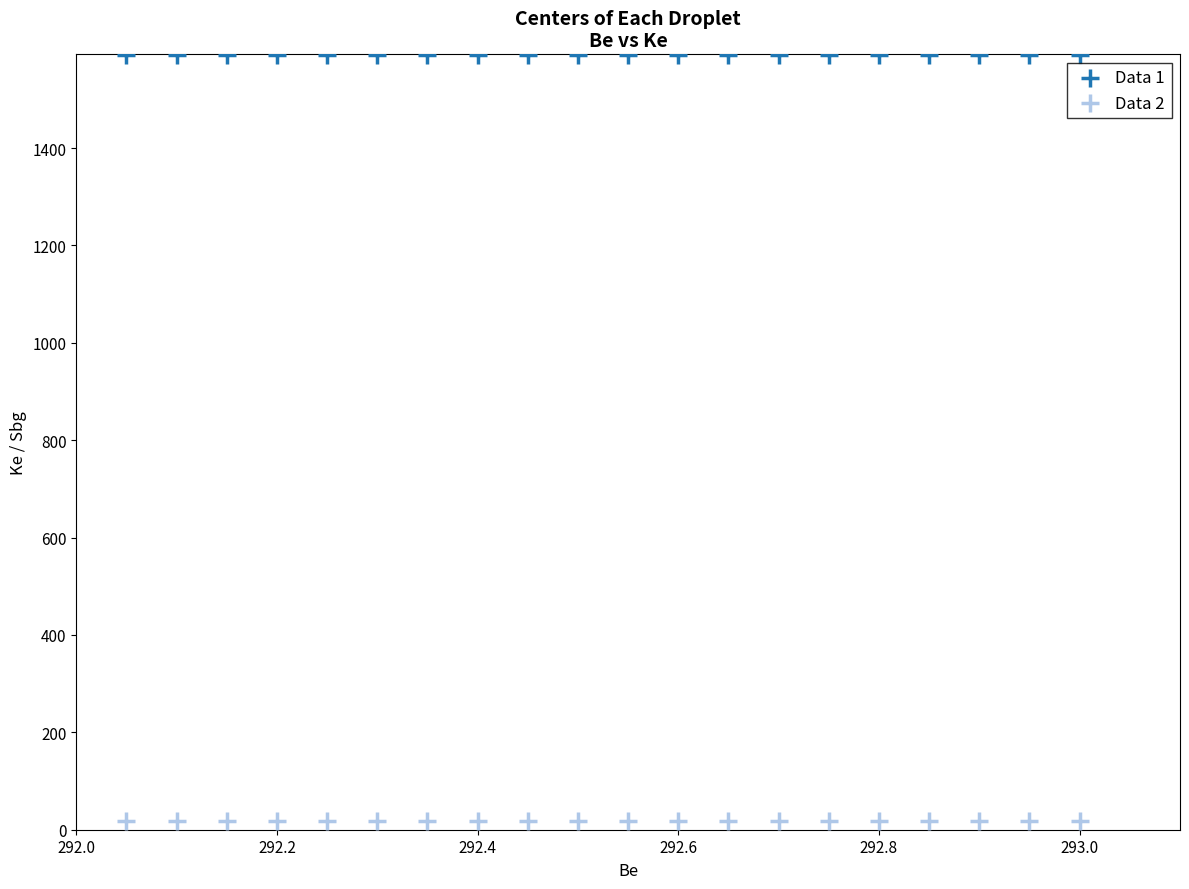

Across all data points, what is the range of Y values (max minus min)?

1574.7